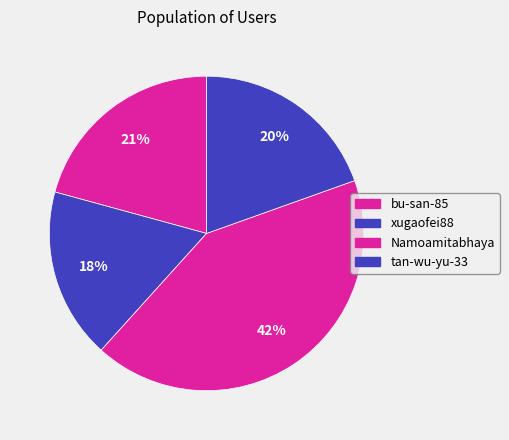

How many segments does this pie chart have?

4